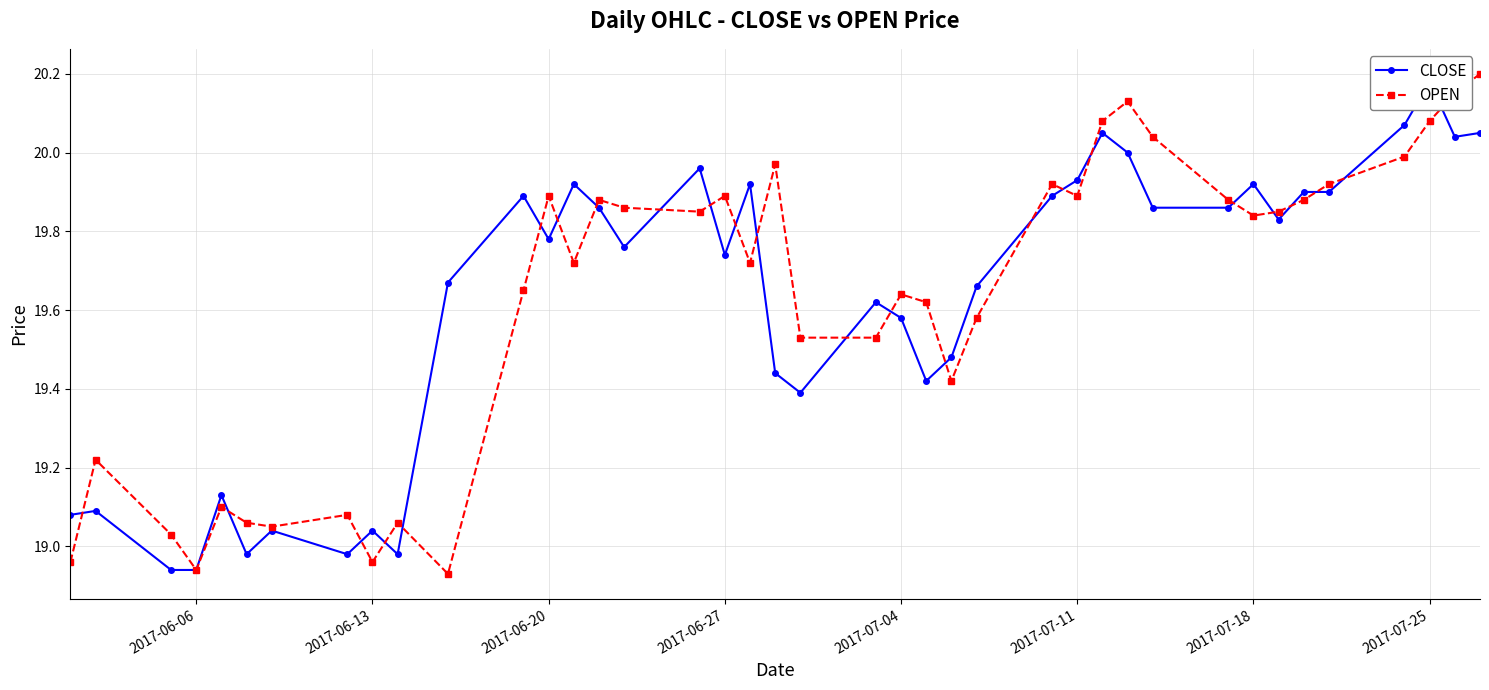

How many intersections are there between CLOSE and OPEN?

24